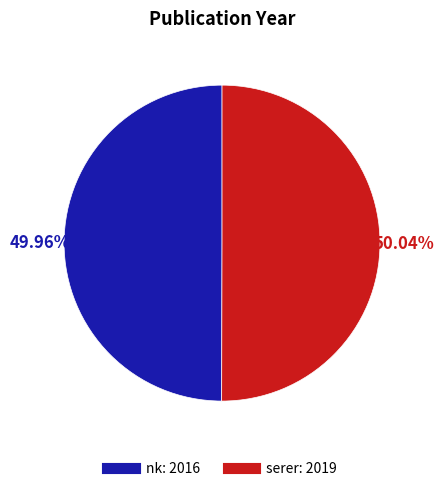

Is there any slice that represents more than half of the pie?

Yes